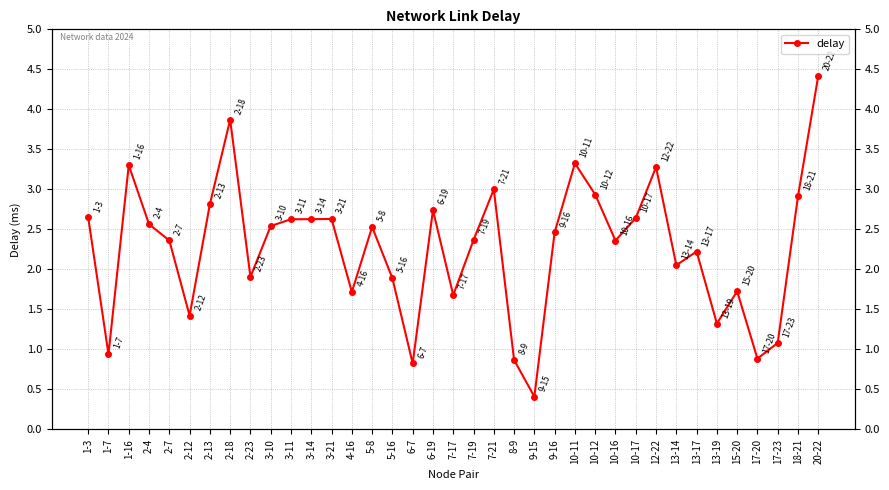

List the labels in order of value, smallest first.

9-15, 6-7, 8-9, 17-20, 1-7, 17-23, 13-19, 2-12, 7-17, 4-16, 15-20, 5-16, 2-23, 13-14, 13-17, 10-16, 2-7, 7-19, 9-16, 5-8, 3-10, 2-4, 3-11, 3-14, 3-21, 10-17, 1-3, 6-19, 2-13, 18-21, 10-12, 7-21, 12-22, 1-16, 10-11, 2-18, 20-22